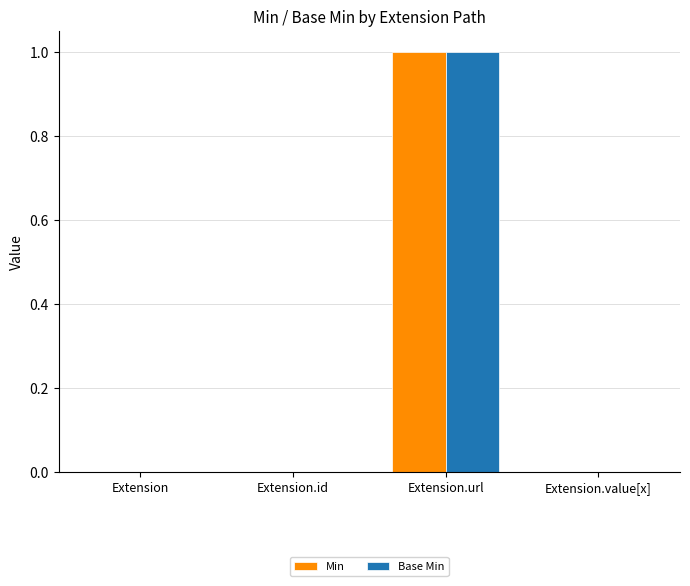

At which category is the sum across all series the highest?

Extension.url